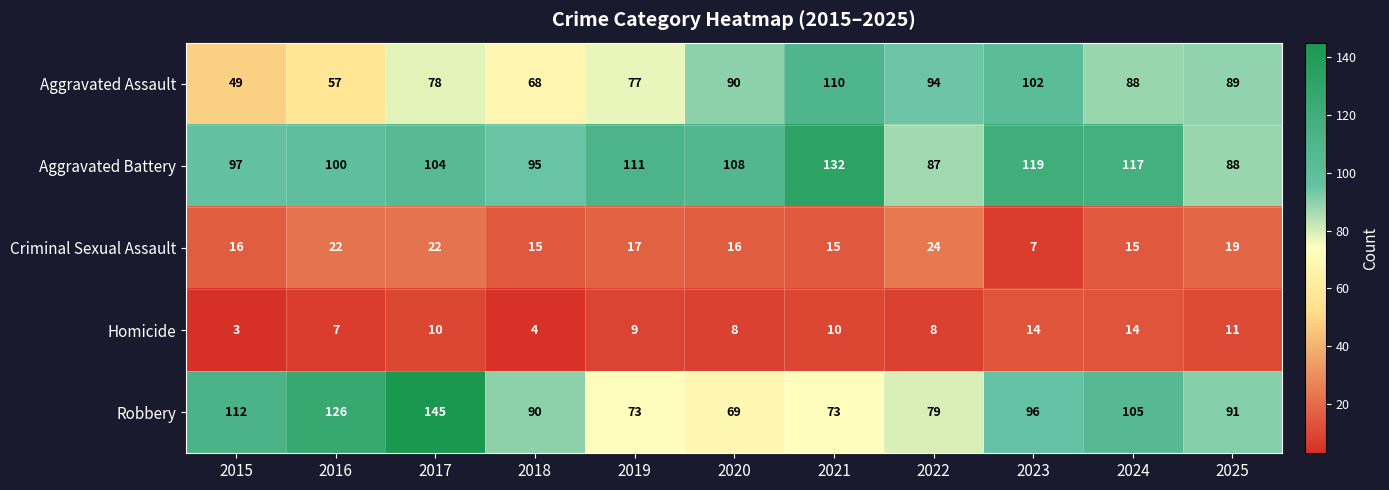

Which series has the widest spread of values?

Robbery